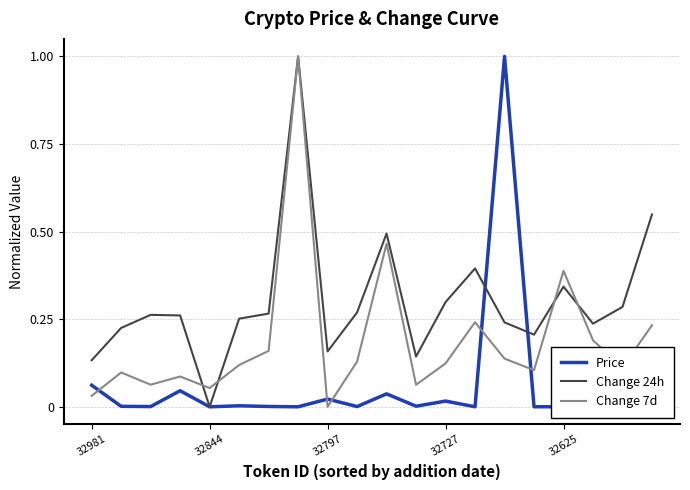

Which series has the largest range (max minus min)?

Price